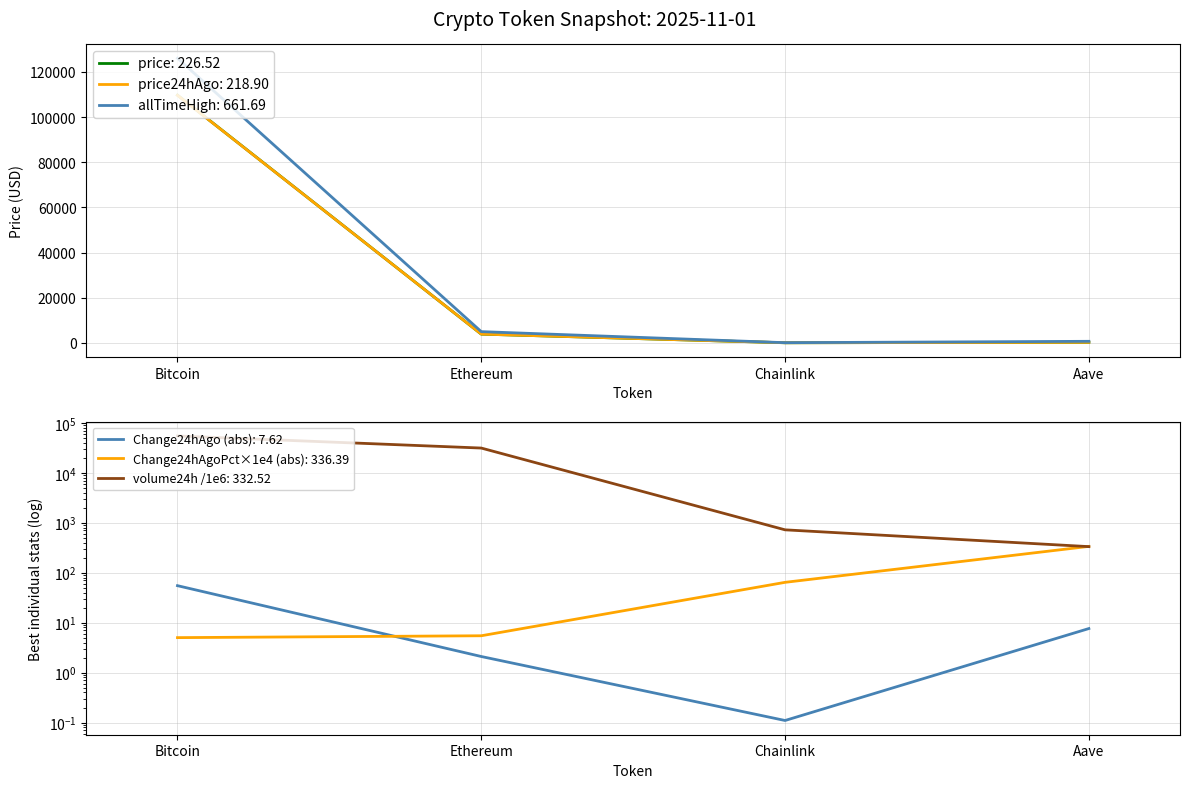

What is the difference between the price24hAgo values at Chainlink and Bitcoin?

109645.0